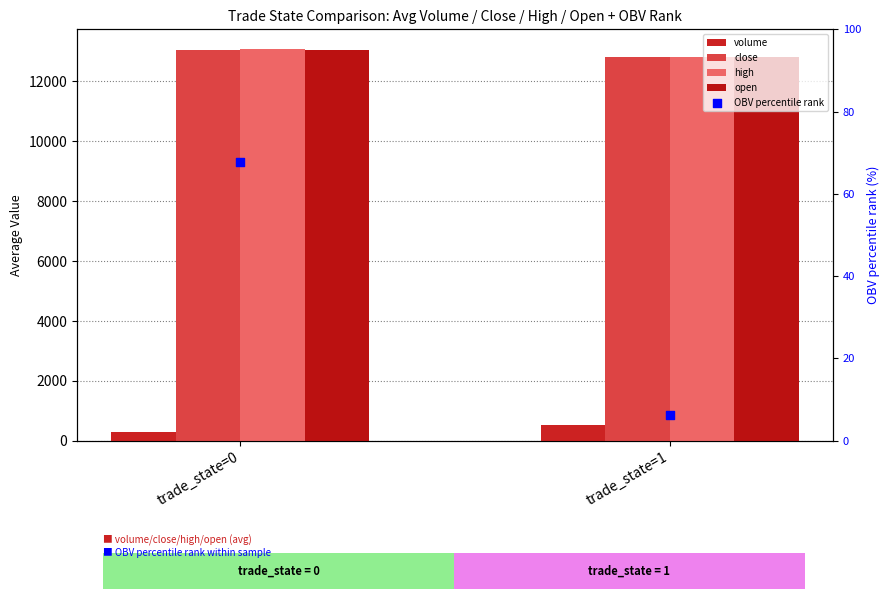

At how many categories does at least one series exceed 9580?

2